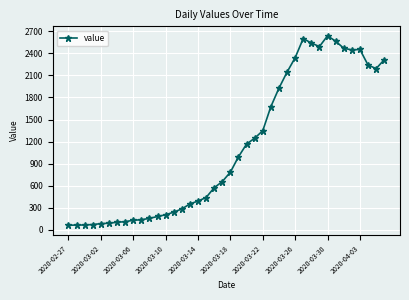

What is the maximum value shown in the chart?

2639